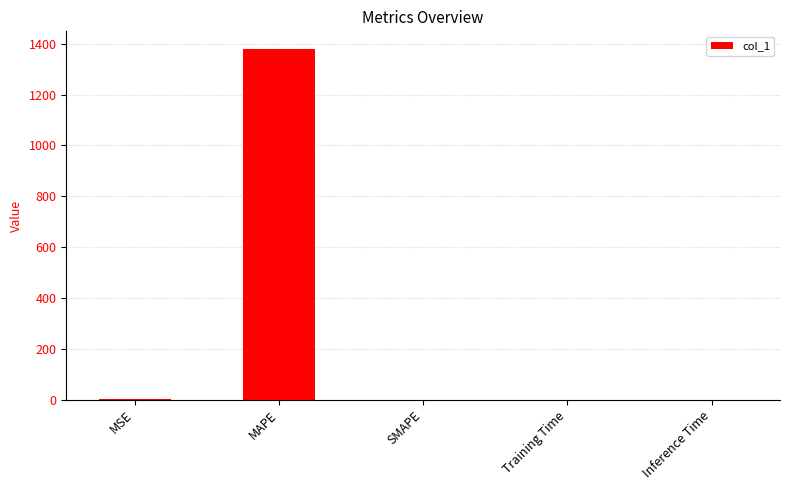

What is the sum of all values?

1380.6